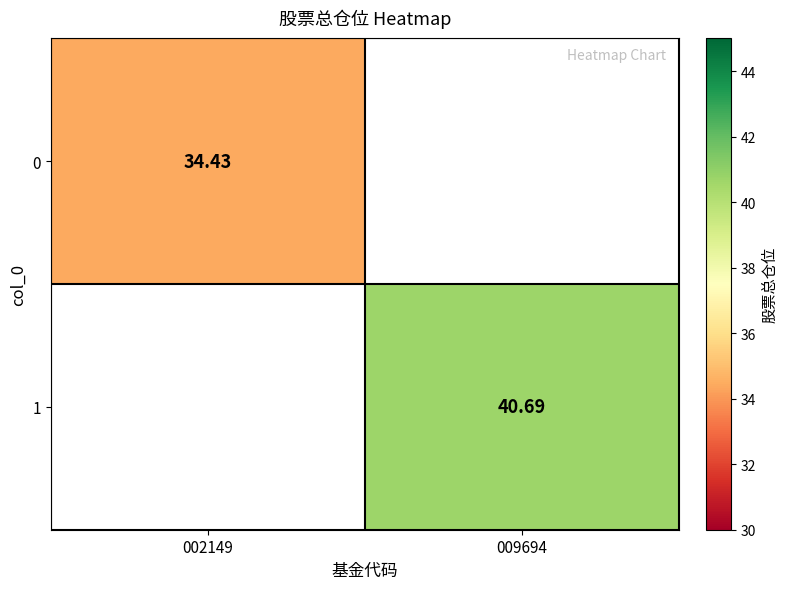

What is the lowest value of the 0 series?

34.4